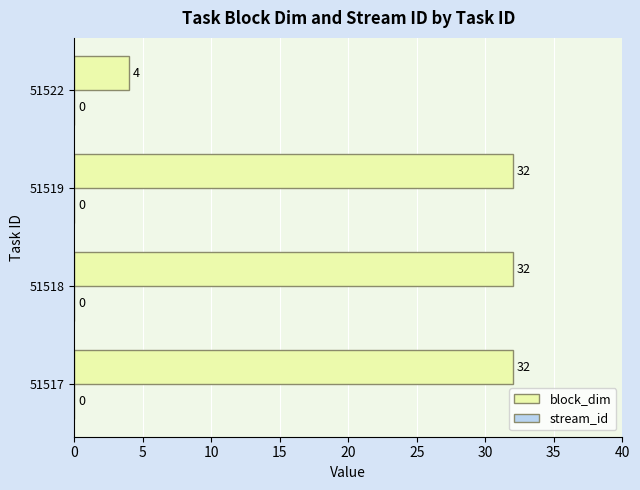

Read the value at 51517.

32